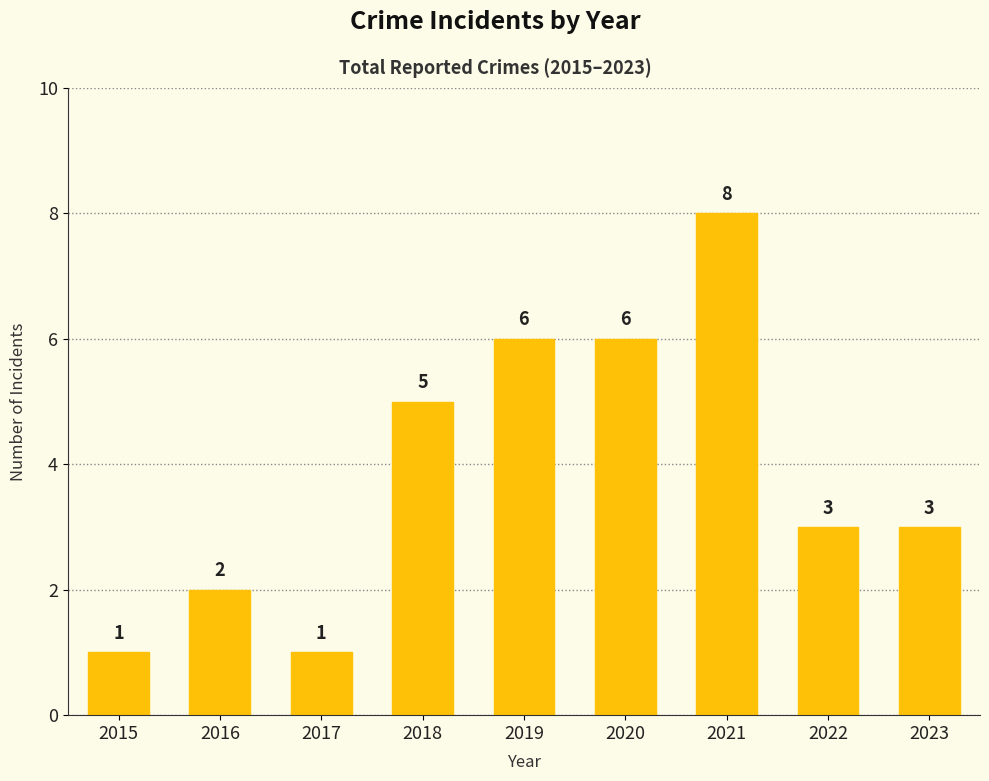

What is the difference between the maximum and minimum values?

7